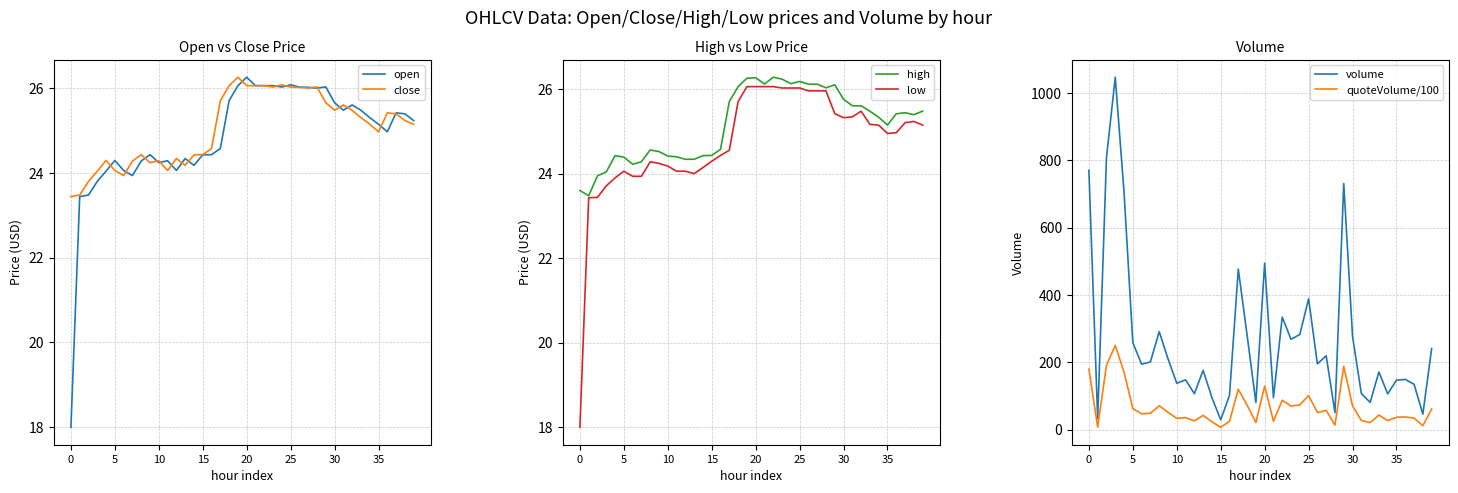

What is the total value across all series at 39?

402.8